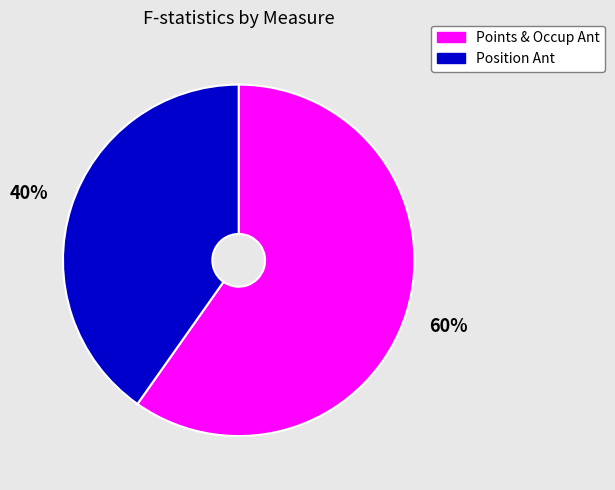

Is the sum of Position Ant and Points & Occup Ant greater than half?

Yes